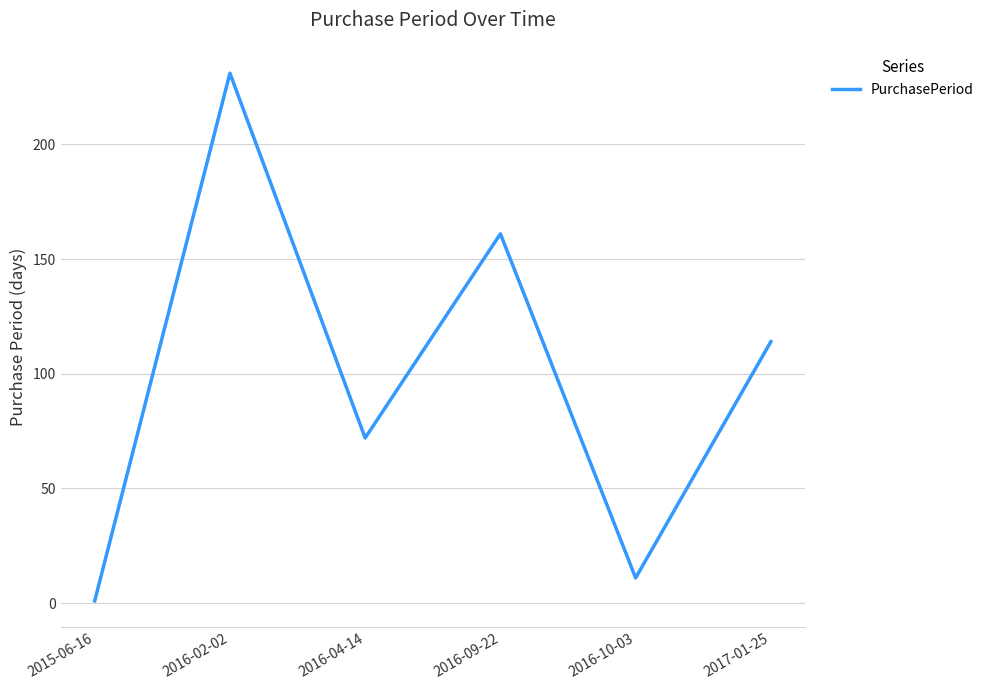

Reading right to left, transcribe all the data shown in this chart.

114	11	161	72	231	1